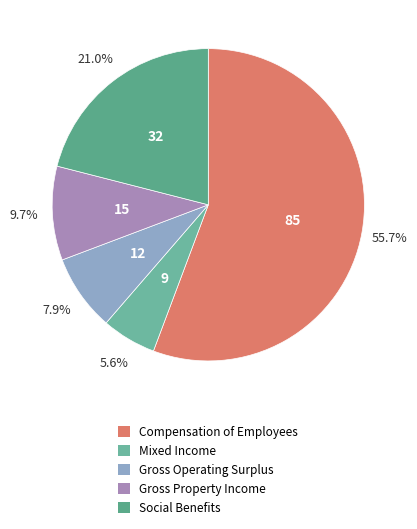

What is the majority slice?

Compensation of Employees